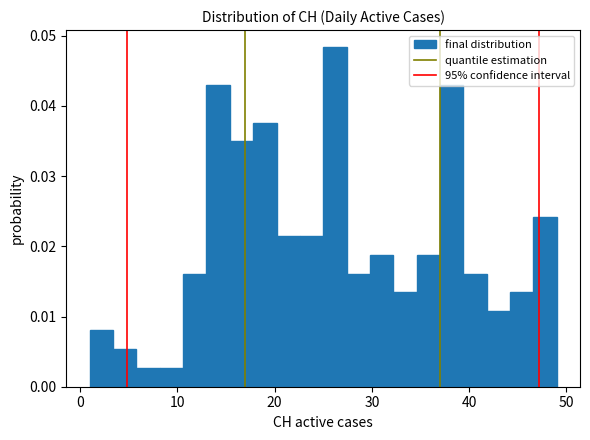

Read against the x-axis, roughly where is the centre of the tallest bar?

26